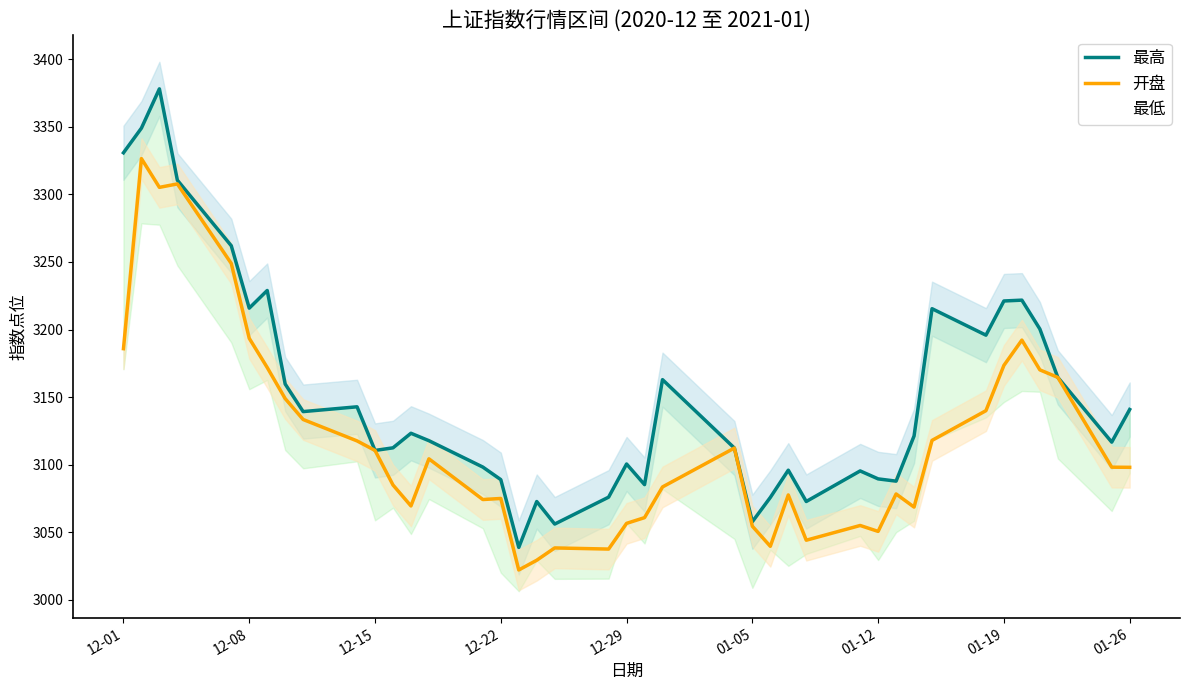

How many data points in 开盘 are above 3098?

21